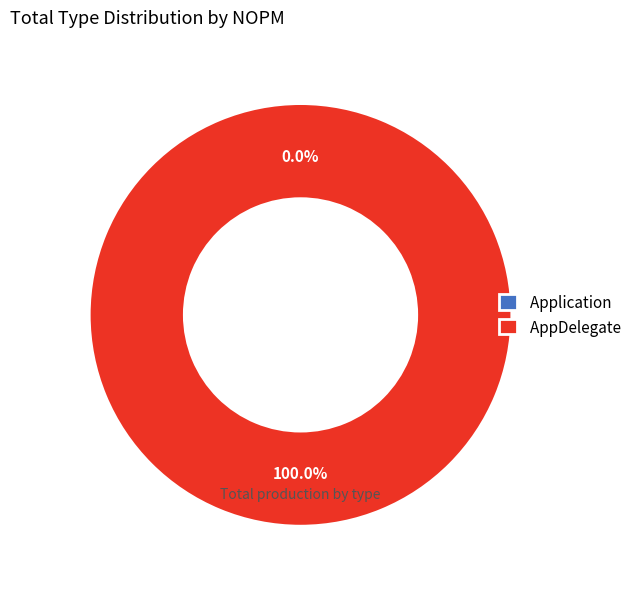

To the nearest percent, what is the combined percentage of Application and AppDelegate?

100%